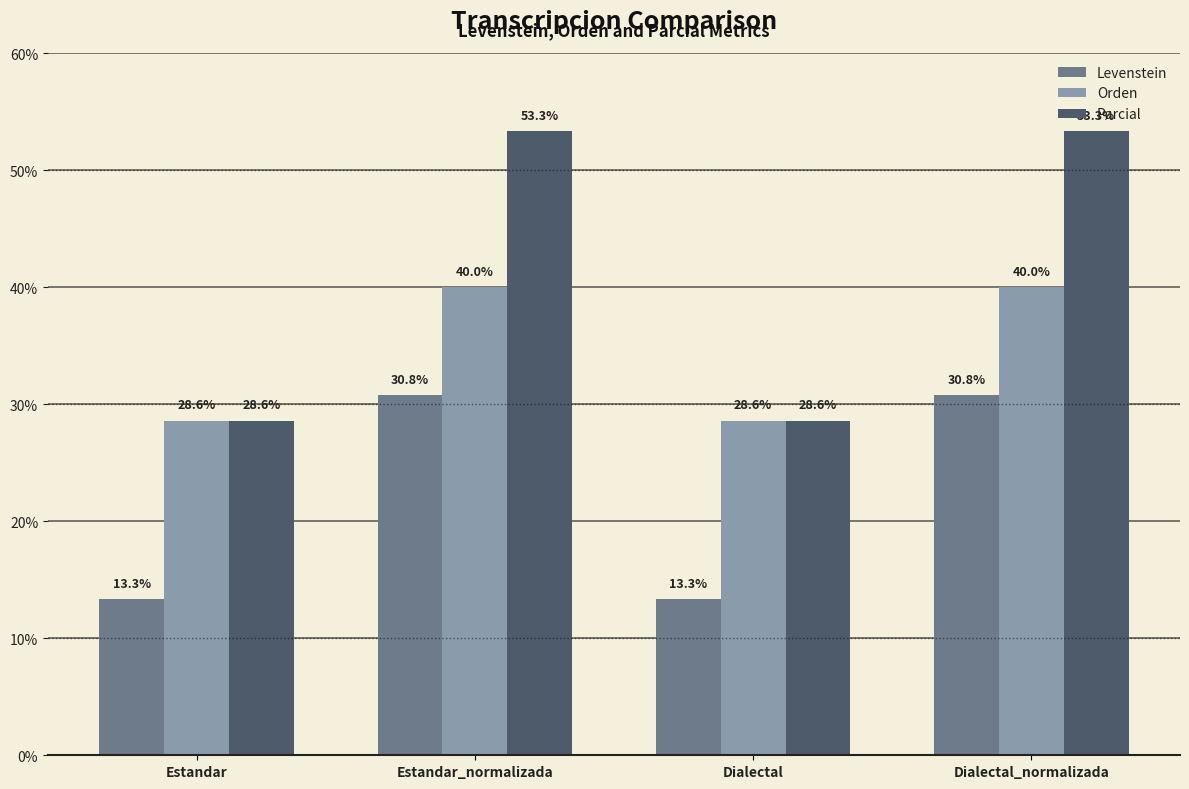

What is the smallest value displayed?

13.3